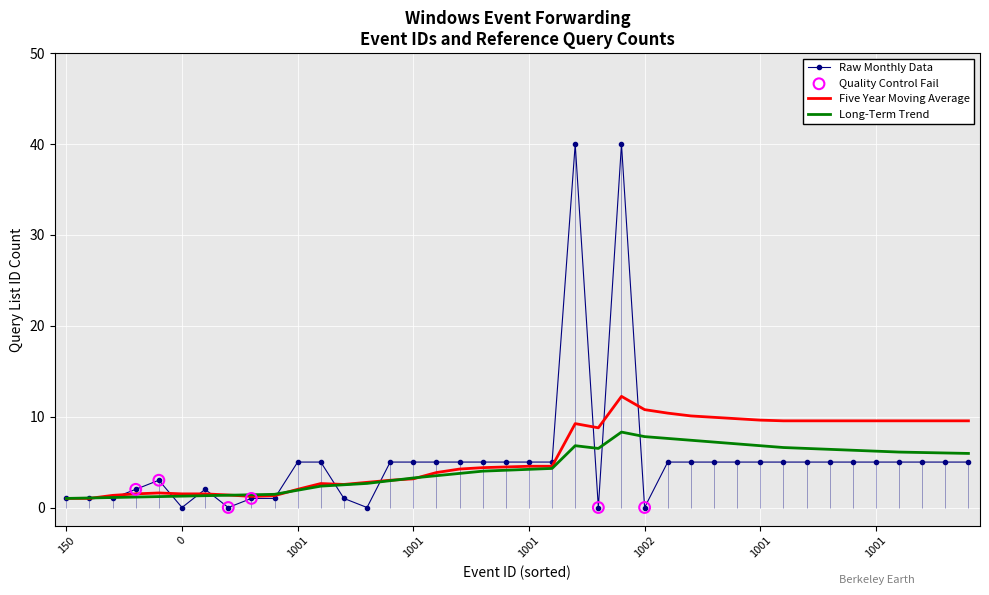

Is the value of Five Year Moving Average at 1001 greater than the value of Raw Monthly Data at 1001?

No